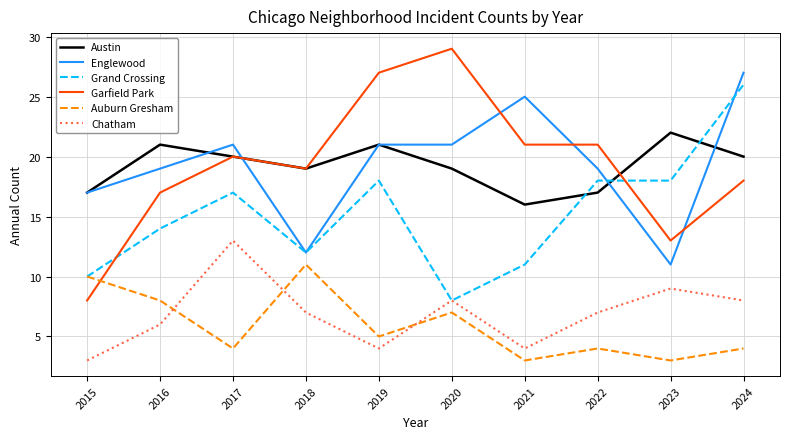

Is the value of Garfield Park at 2015 greater than the value of Chatham at 2021?

Yes